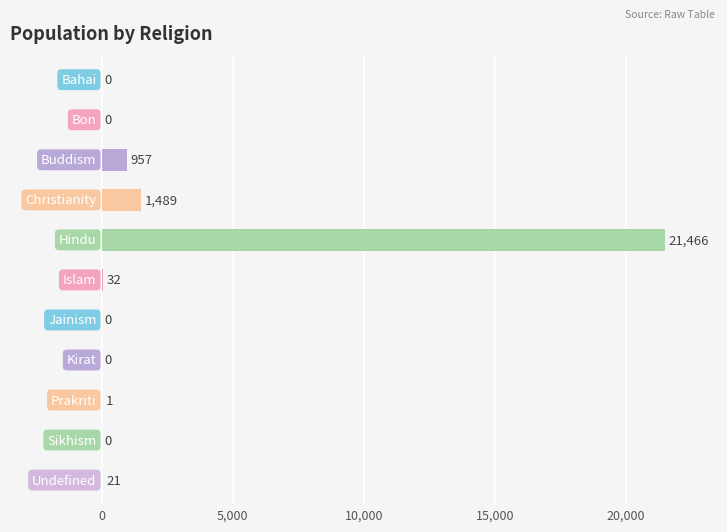

What is the maximum value shown in the chart?

21466